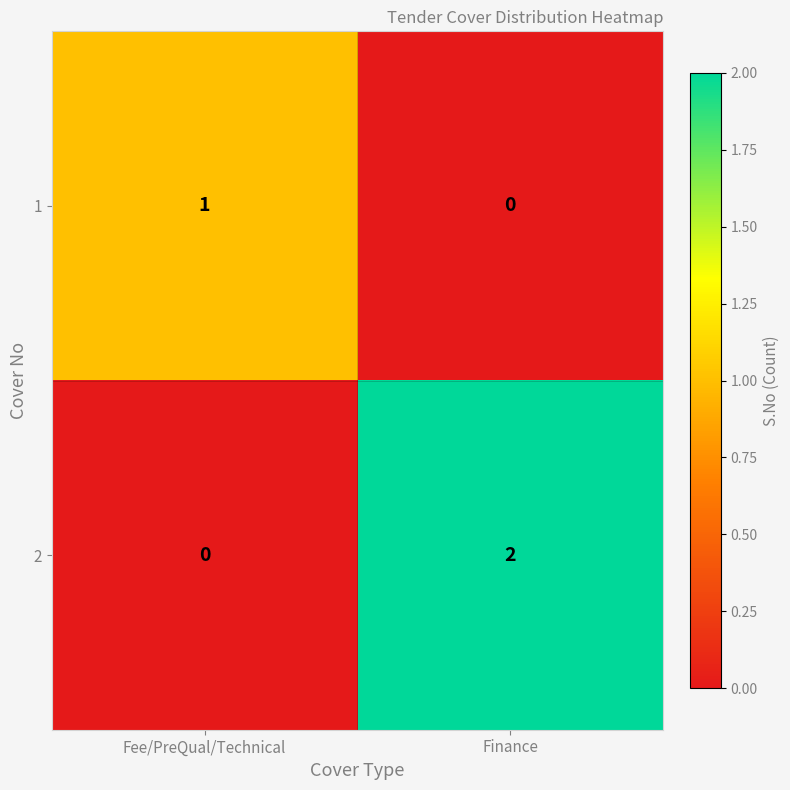

At which label is 1 closest to 0?

Finance